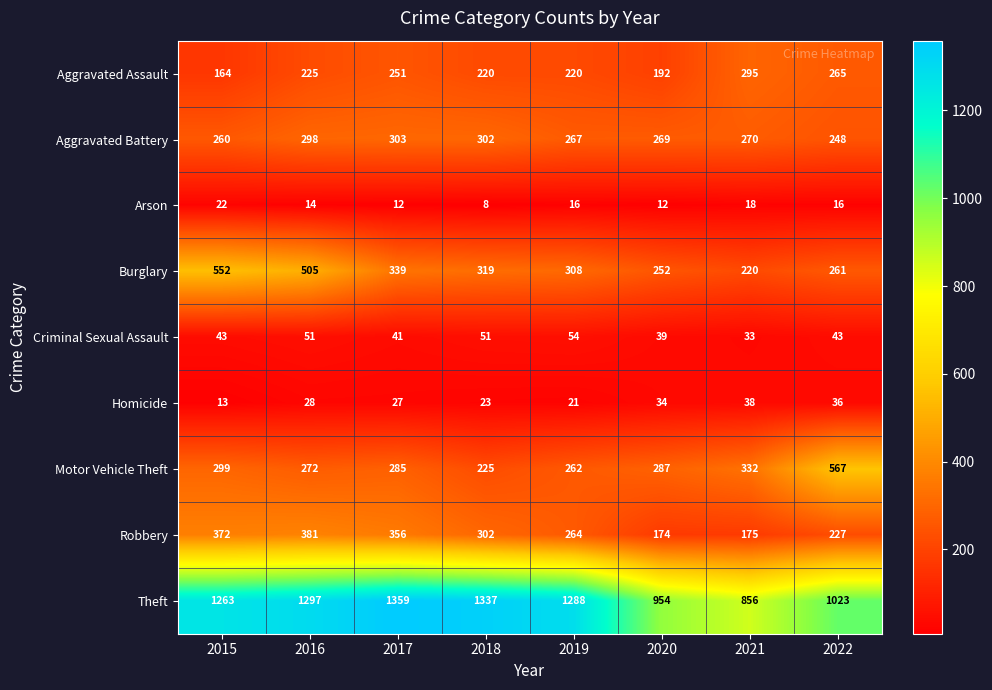

Which series has the widest spread of values?

Theft